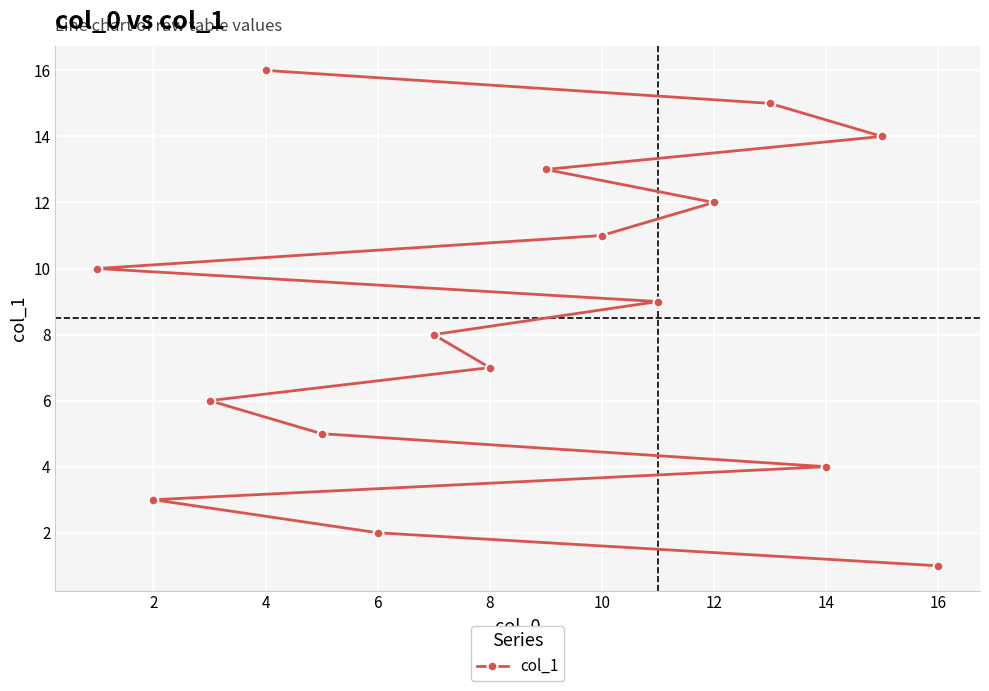

How many values are below 9?

8